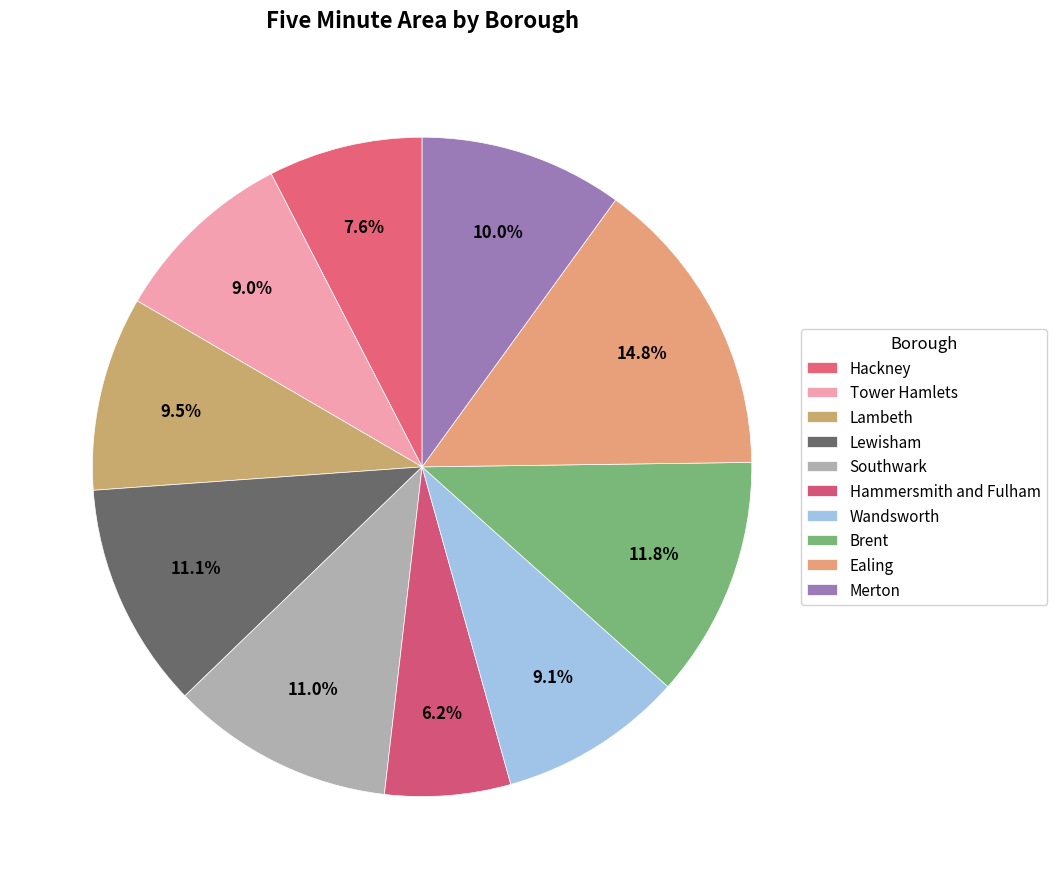

True or false: Lewisham accounts for 16% of the total.

False